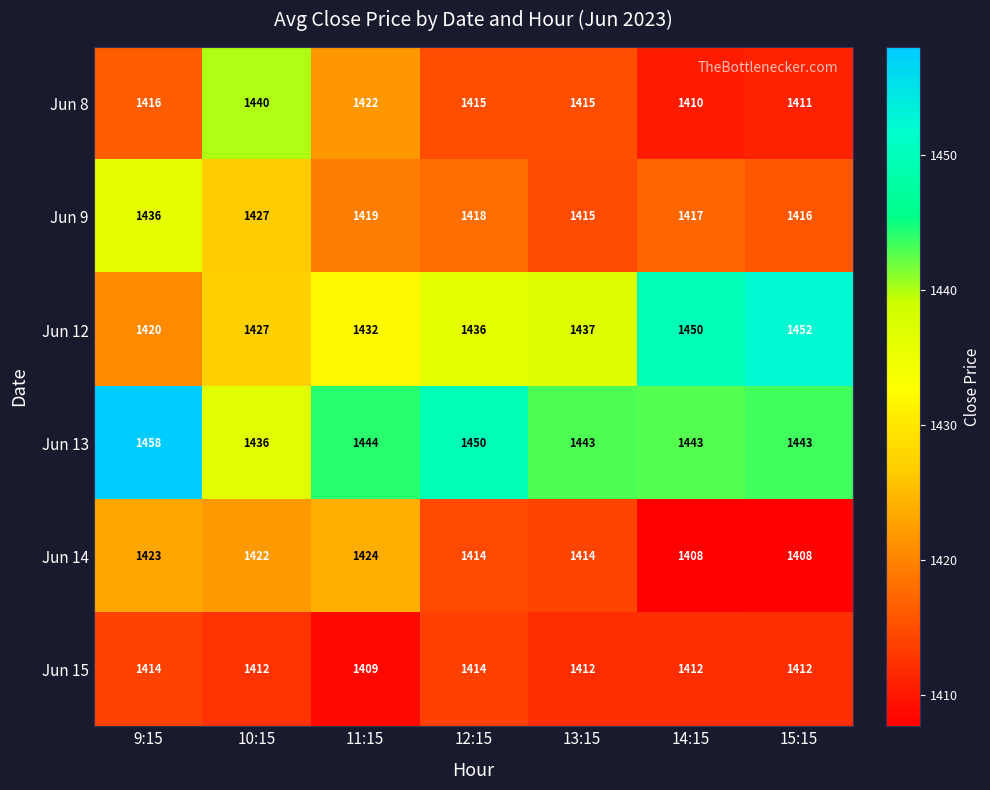

Which category has the highest value in the Jun 8 series?

10:15